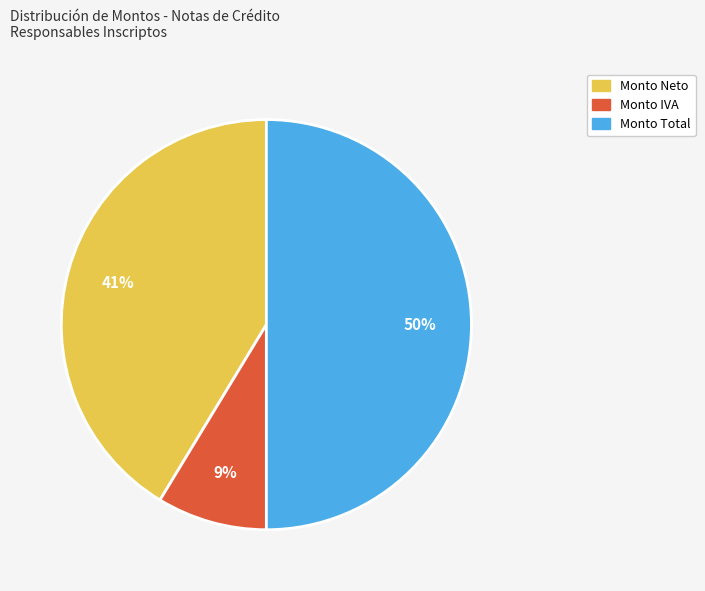

Do Monto Total and Monto Neto together represent more than half of the pie?

Yes